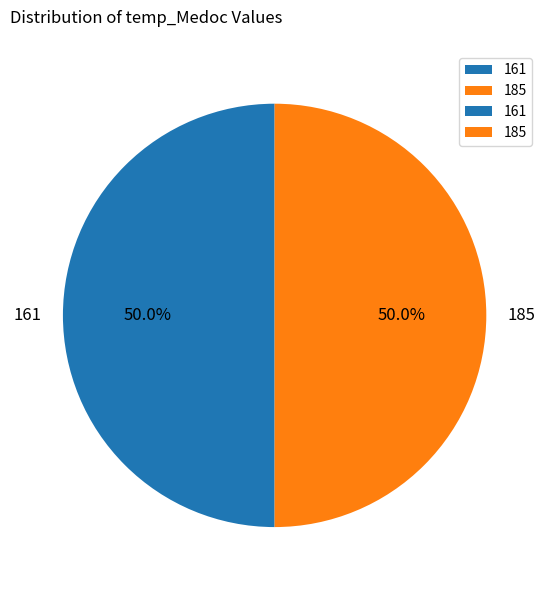

Do 161 and 185 together represent more than half of the pie?

Yes